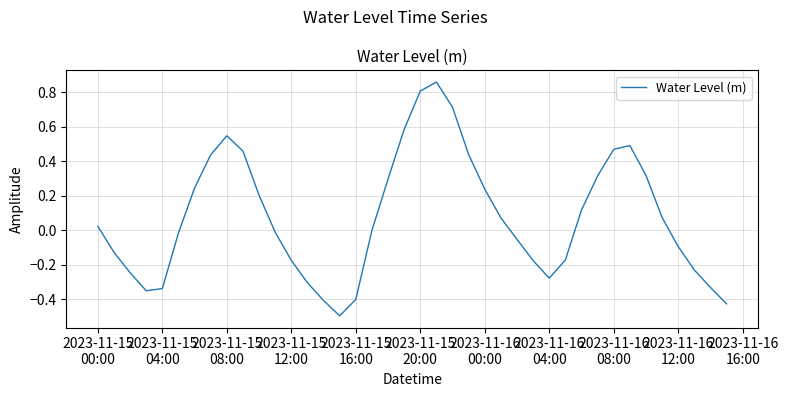

What is the smallest value displayed?

-0.5